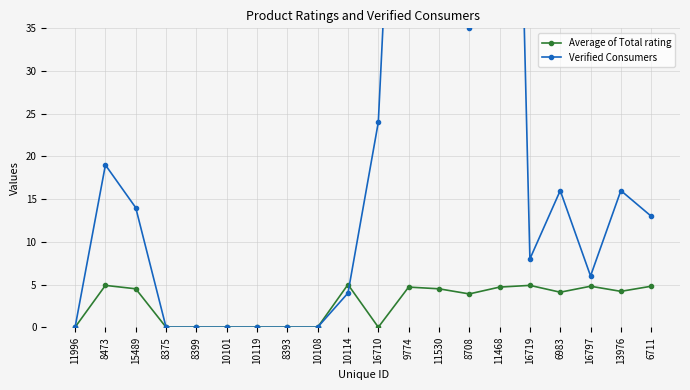

Reading left to right, extract all data points from this chart.

Average of Total rating: 11996=0.0	8473=4.9	15489=4.5	8375=0.0	8399=0.0	10101=0.0	10119=0.0	8393=0.0	10108=0.0	10114=5.0	16710=0.0	9774=4.7	11530=4.5	8708=3.9	11468=4.7	16719=4.9	6983=4.1	16797=4.8	13976=4.2	6711=4.8
Verified Consumers: 11996=0.0	8473=19.0	15489=14.0	8375=0.0	8399=0.0	10101=0.0	10119=0.0	8393=0.0	10108=0.0	10114=4.0	16710=24.0	9774=97.0	11530=65.0	8708=35.0	11468=154.0	16719=8.0	6983=16.0	16797=6.0	13976=16.0	6711=13.0